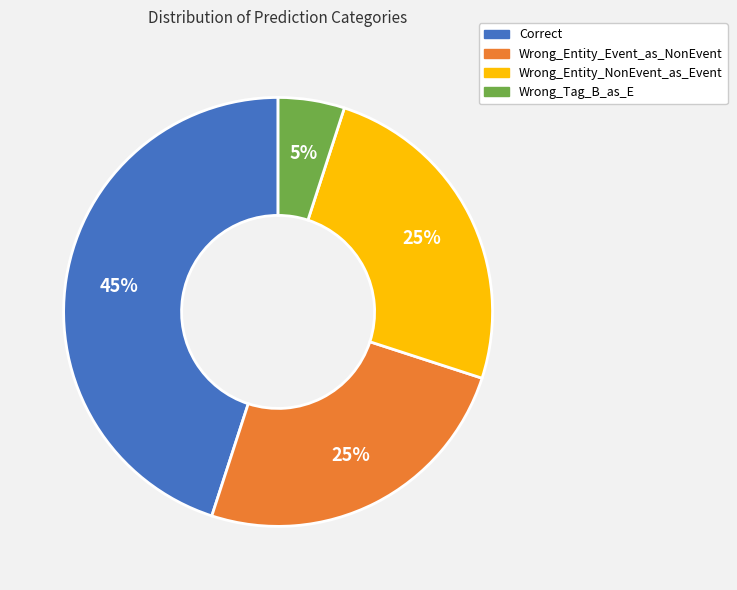

To the nearest percent, what is the average slice percentage?

25%